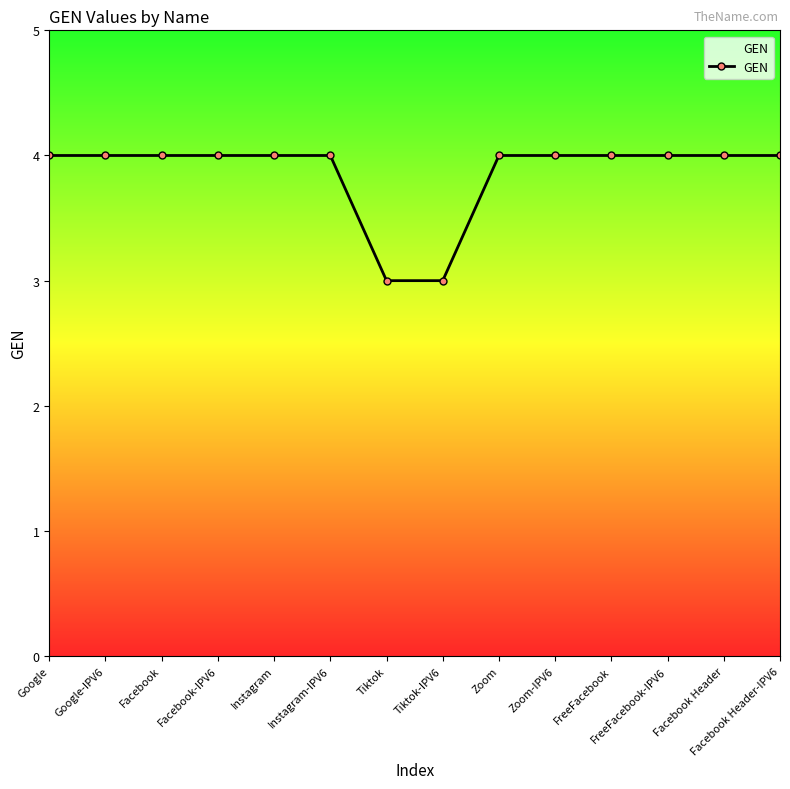

What is the average value?

4